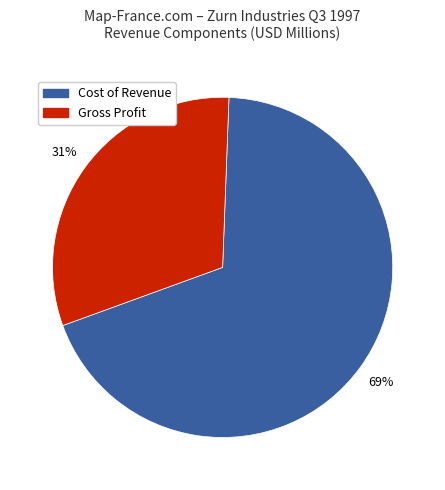

Does any single category account for the majority?

Yes